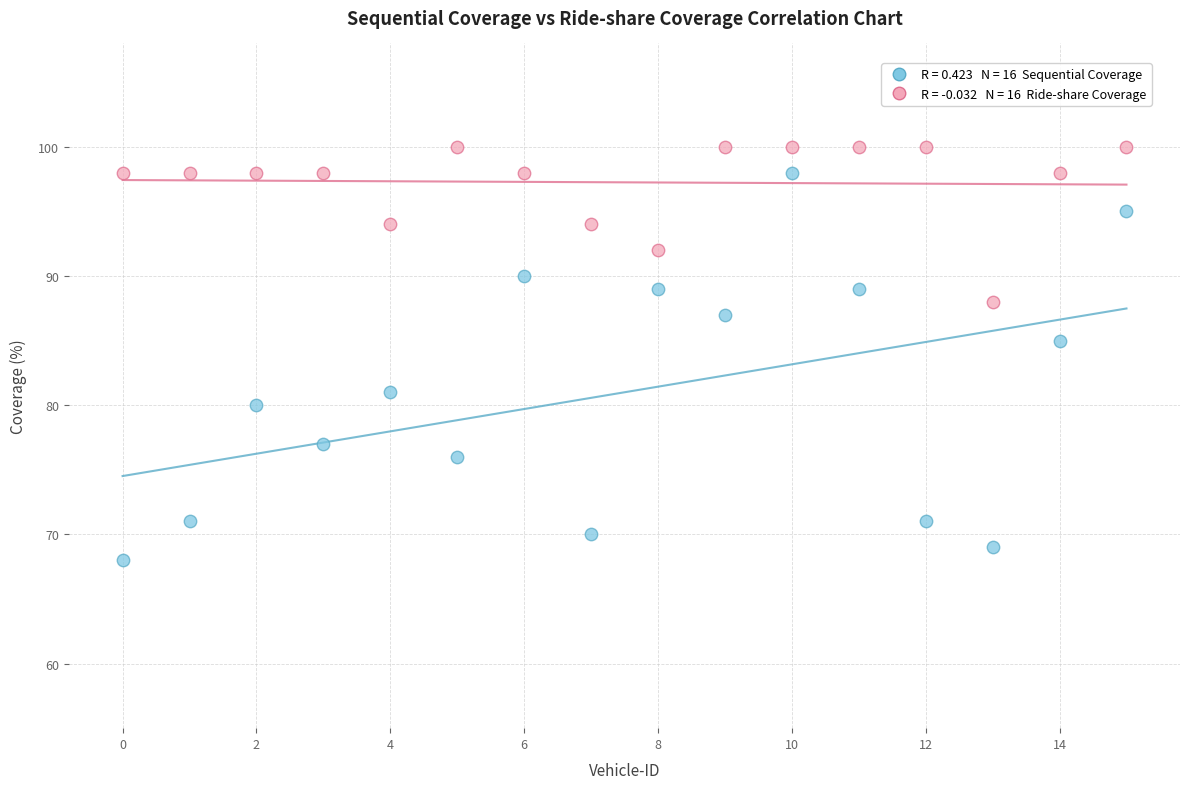

Across all series, what Y value is closest to 84?

85